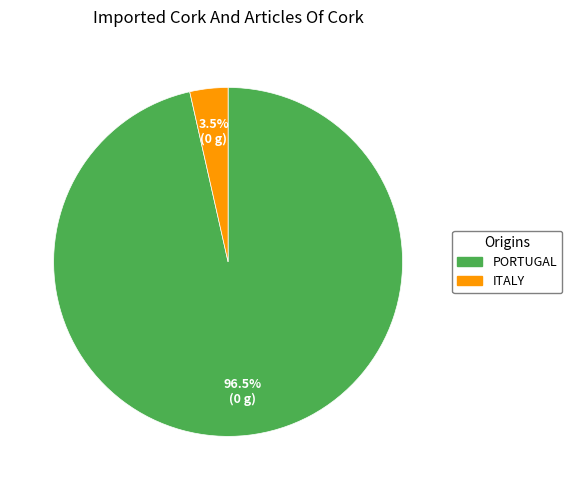

Is there a majority slice in this chart?

Yes